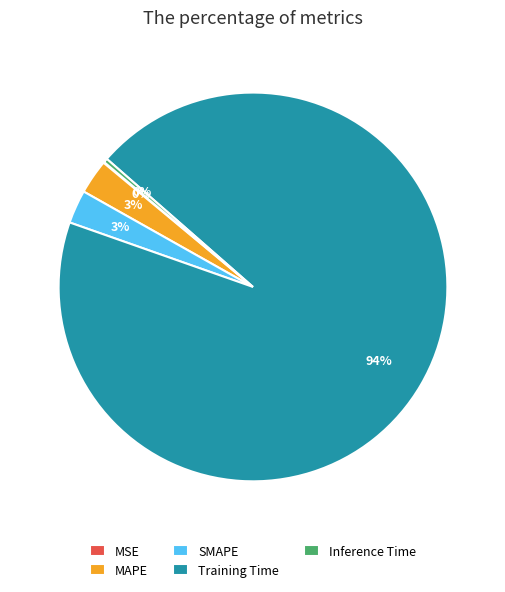

Which slice is the largest?

Training Time